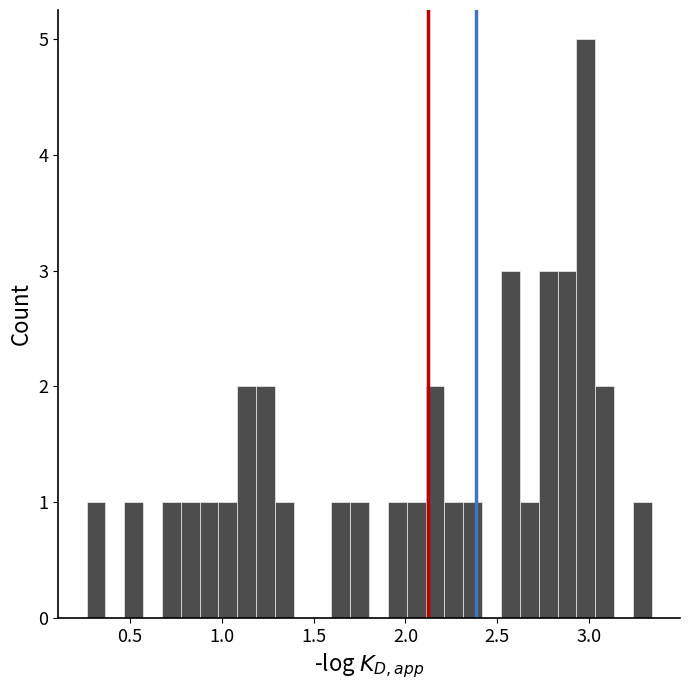

Around what value on the x-axis is the tallest bar? Give the approximate position of its centre, as read against the axis.

3.00